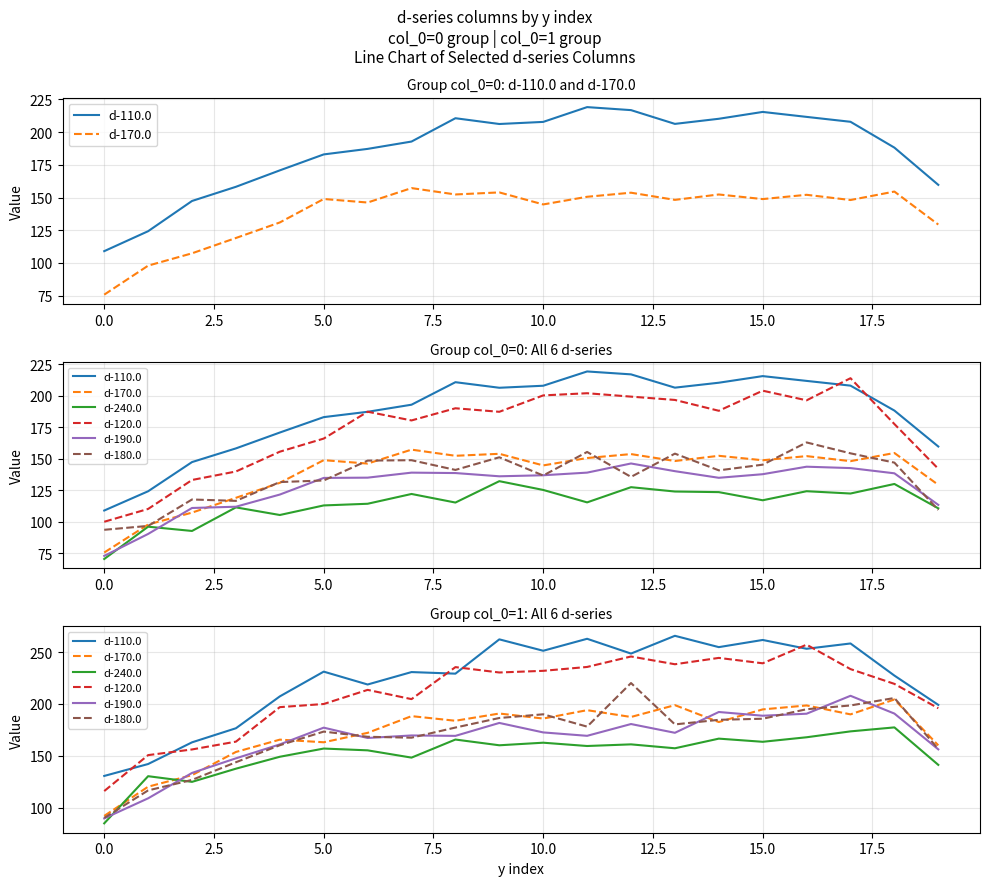

What are all the series names shown in the legend?

d-110.0, d-170.0, d-240.0, d-120.0, d-190.0, d-180.0